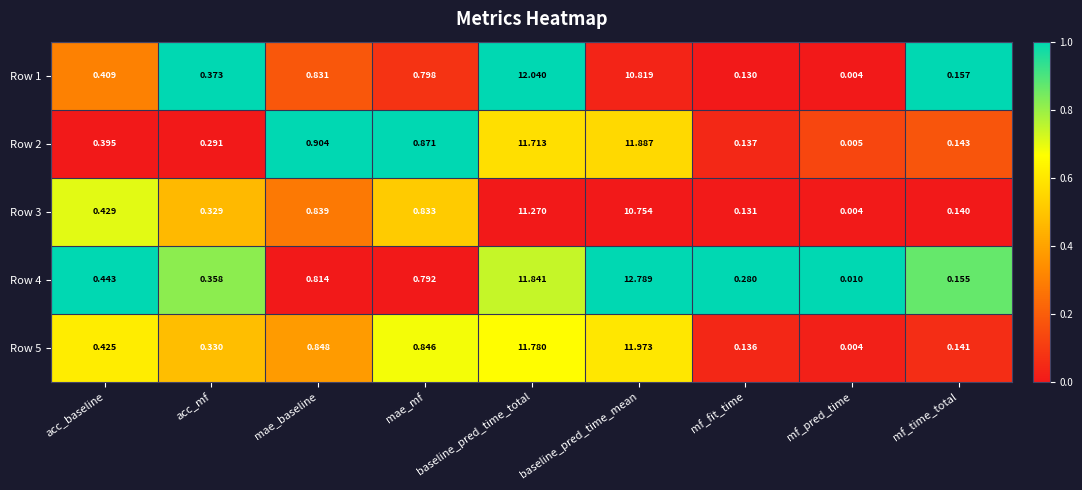

Which category has the lowest value in the Row 4 series?

mf_pred_time